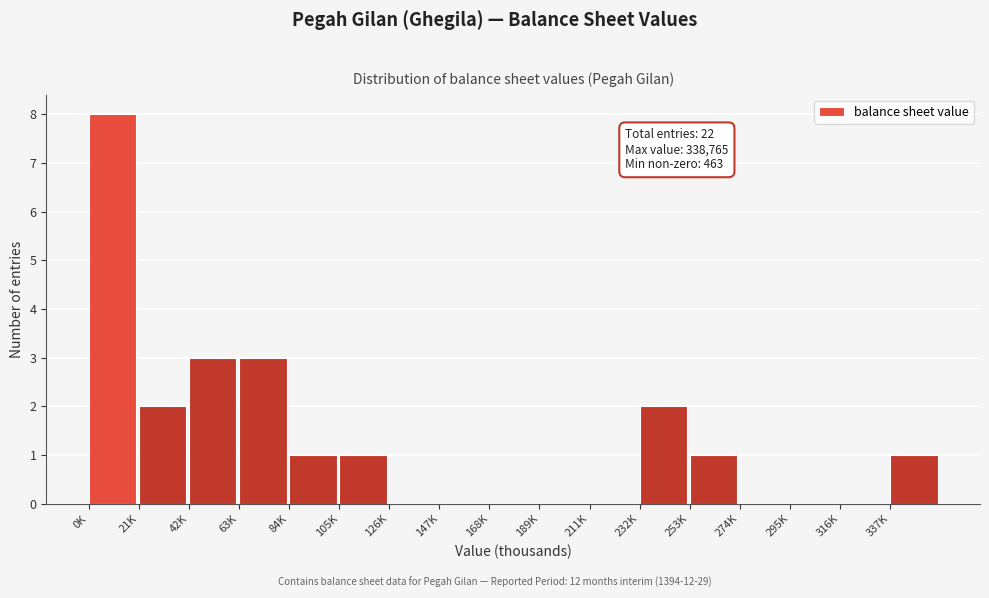

Reading left to right, what are all the values shown in this chart?

0K=8	21K=2	42K=3	63K=3	84K=1	105K=1	126K=0	147K=0	168K=0	189K=0	211K=0	232K=2	253K=1	274K=0	295K=0	316K=0	337K=1